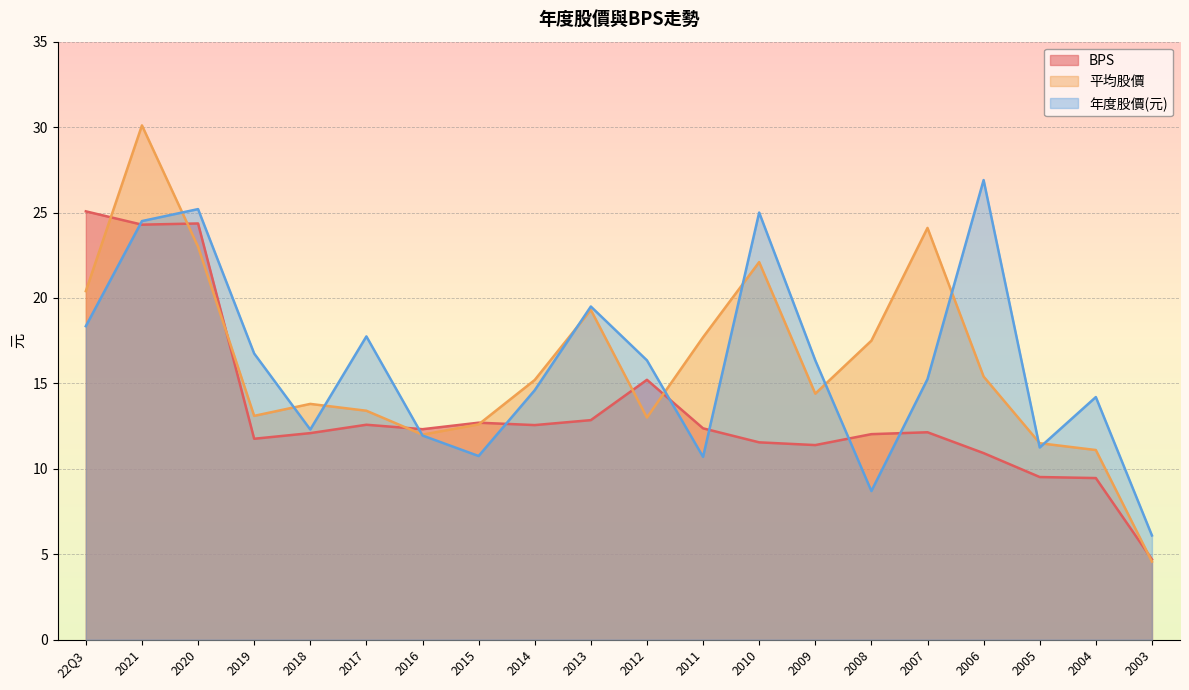

What is the difference between the BPS values at 2019 and 2007?

0.4